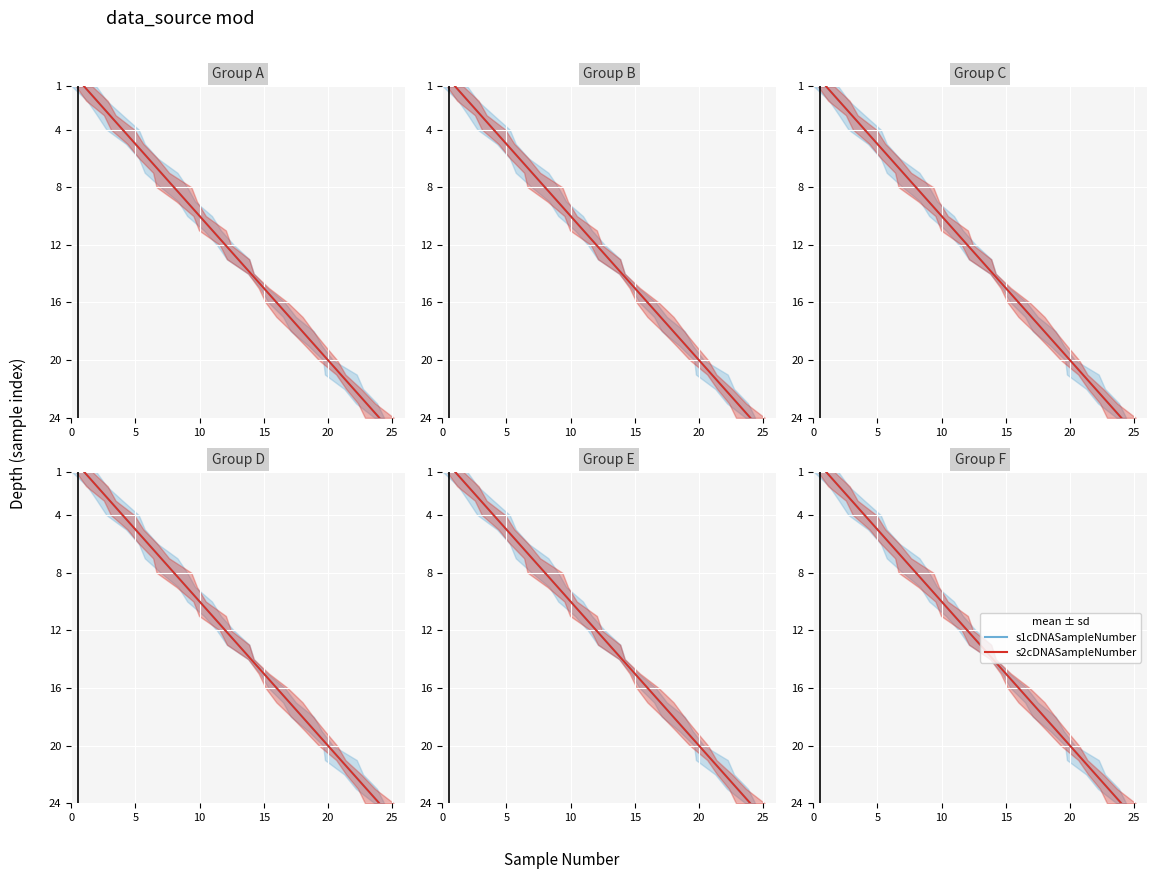

Which series has the largest total across all categories?

s1cDNASampleNumber